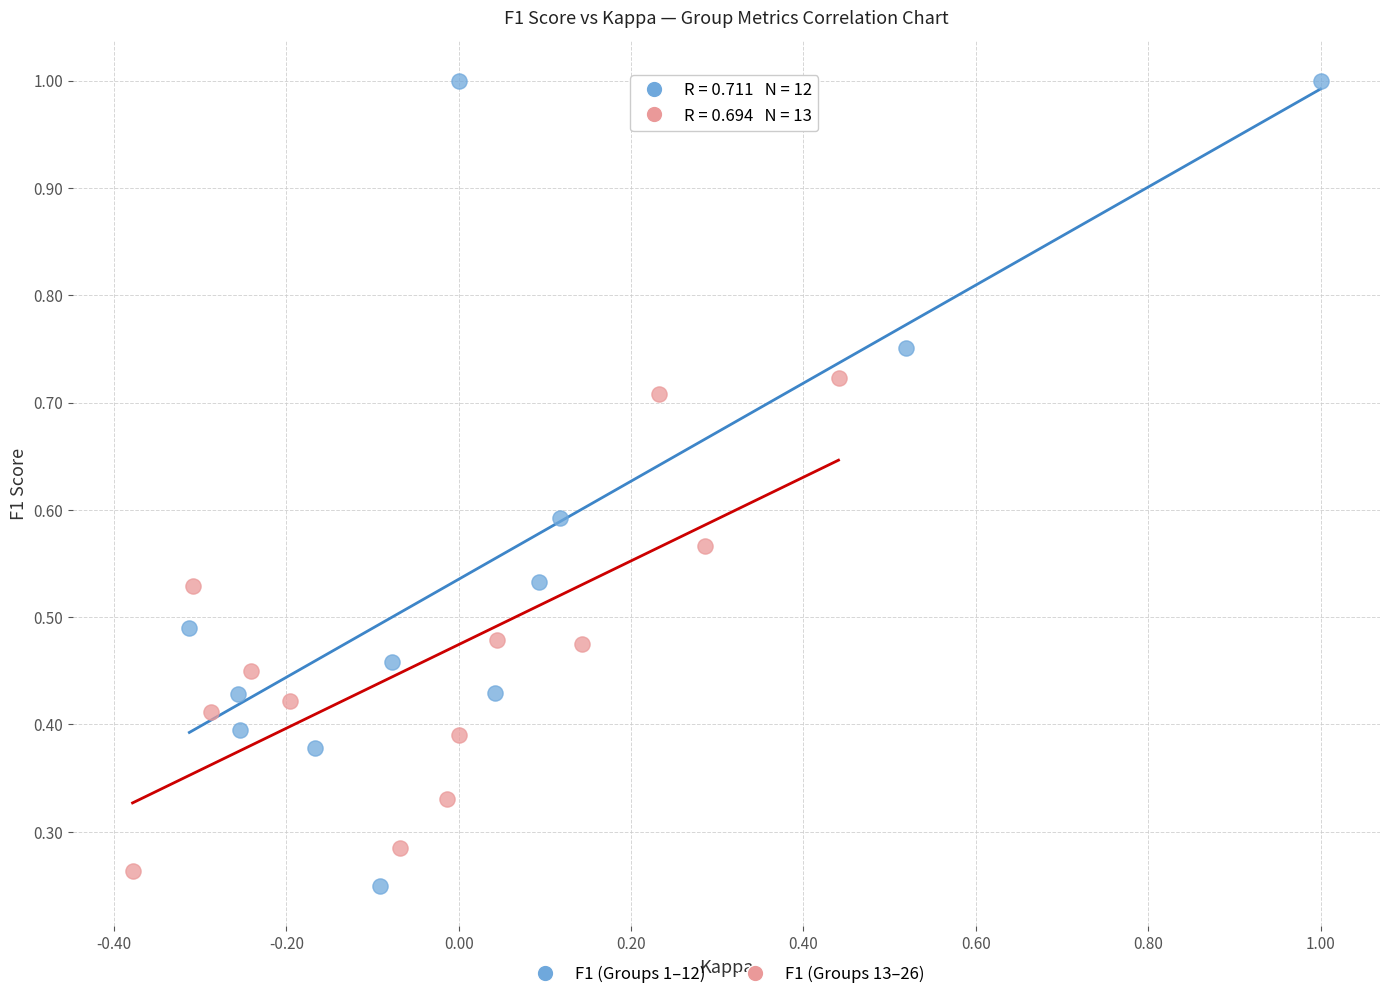

Which series has the largest Y range (max minus min)?

F1 (Groups 1–12)